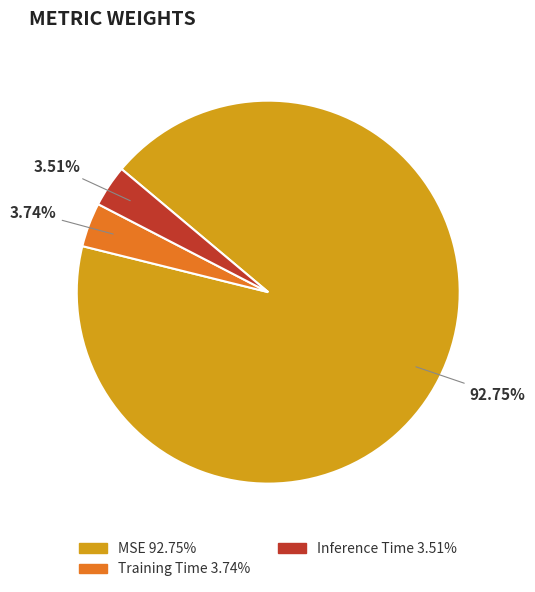

What percentage is the MSE slice, to the nearest percent?

93%